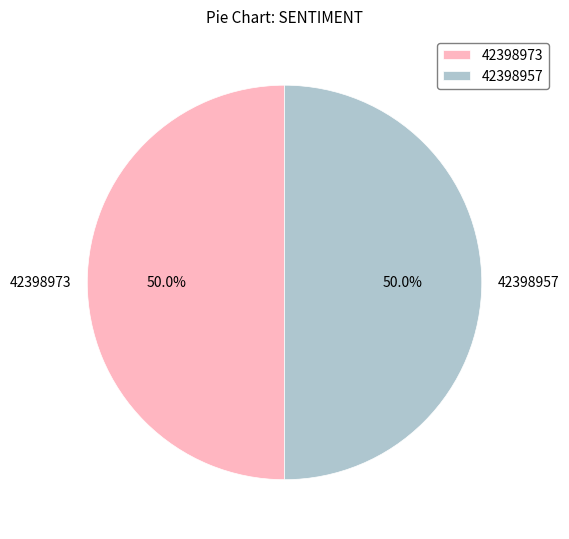

To the nearest percent, what portion does 42398973 represent?

50%